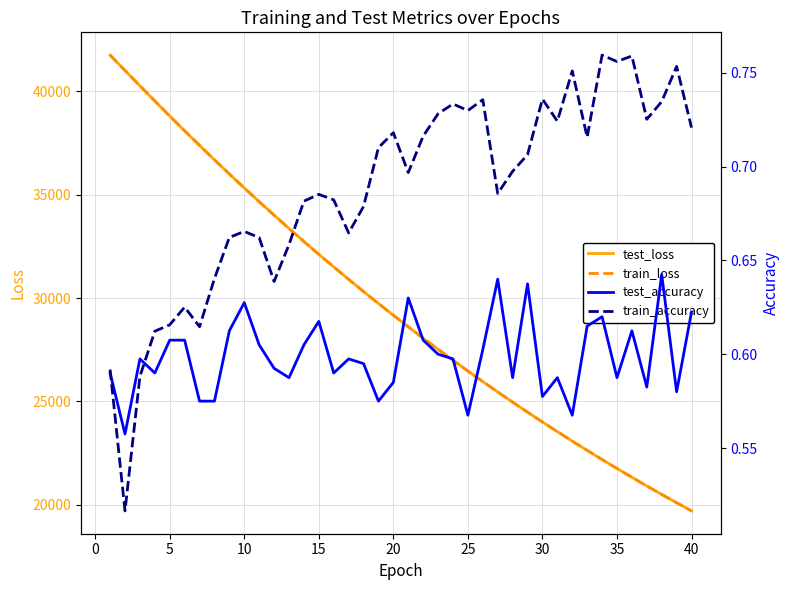

How many lines are shown in the chart?

4